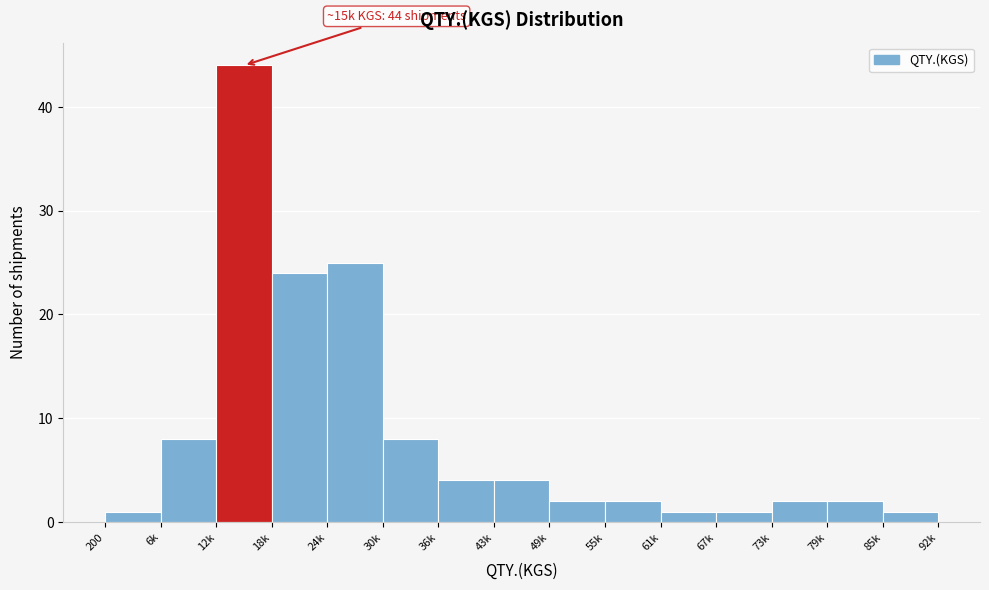

Reading right to left, what are all the values shown in this chart?

1	2	2	1	1	2	2	4	4	8	25	24	44	8	1